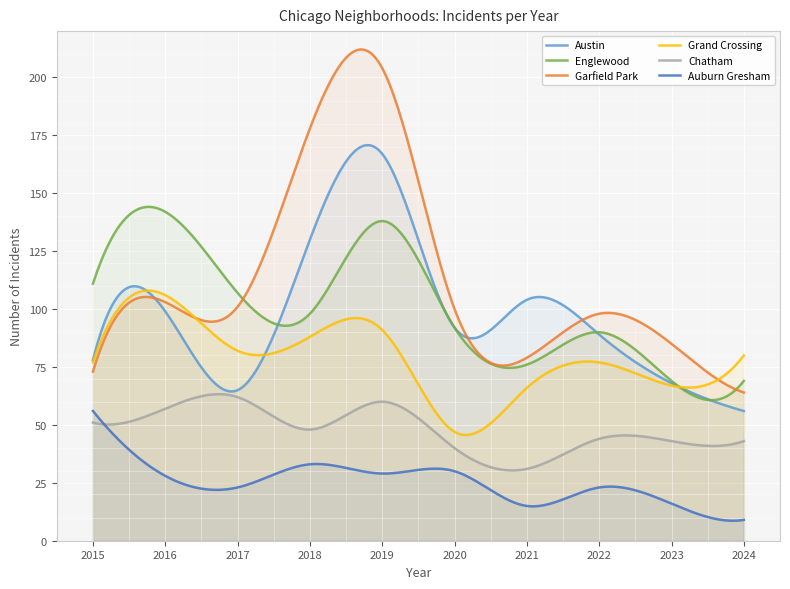

Reading right to left, transcribe all the data shown in this chart.

Austin: 56	68	89	104	92	167	130	65	99	78
Englewood: 69	69	90	76	92	138	98	107	142	111
Garfield Park: 64	85	98	79	100	204	178	101	103	73
Grand Crossing: 80	67	77	66	47	91	88	82	106	77
Chatham: 43	43	44	31	40	60	48	62	57	51
Auburn Gresham: 9	16	23	15	30	29	33	23	28	56